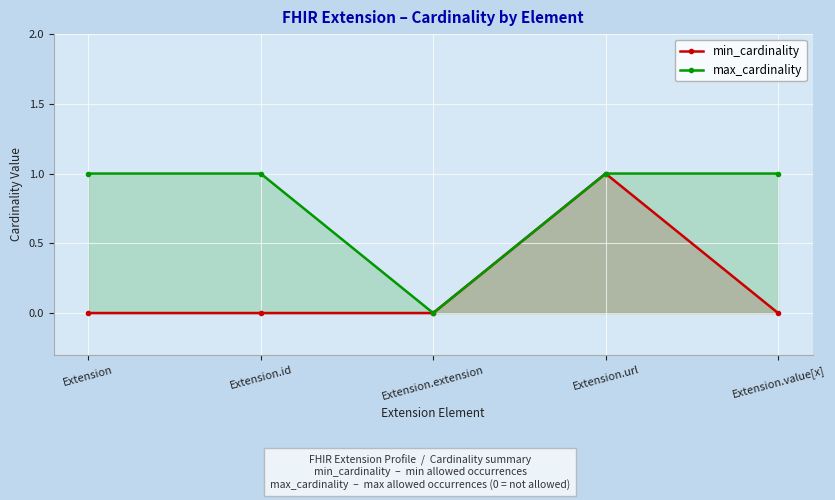

What is the difference between the maximum and minimum values in the min_cardinality series?

1